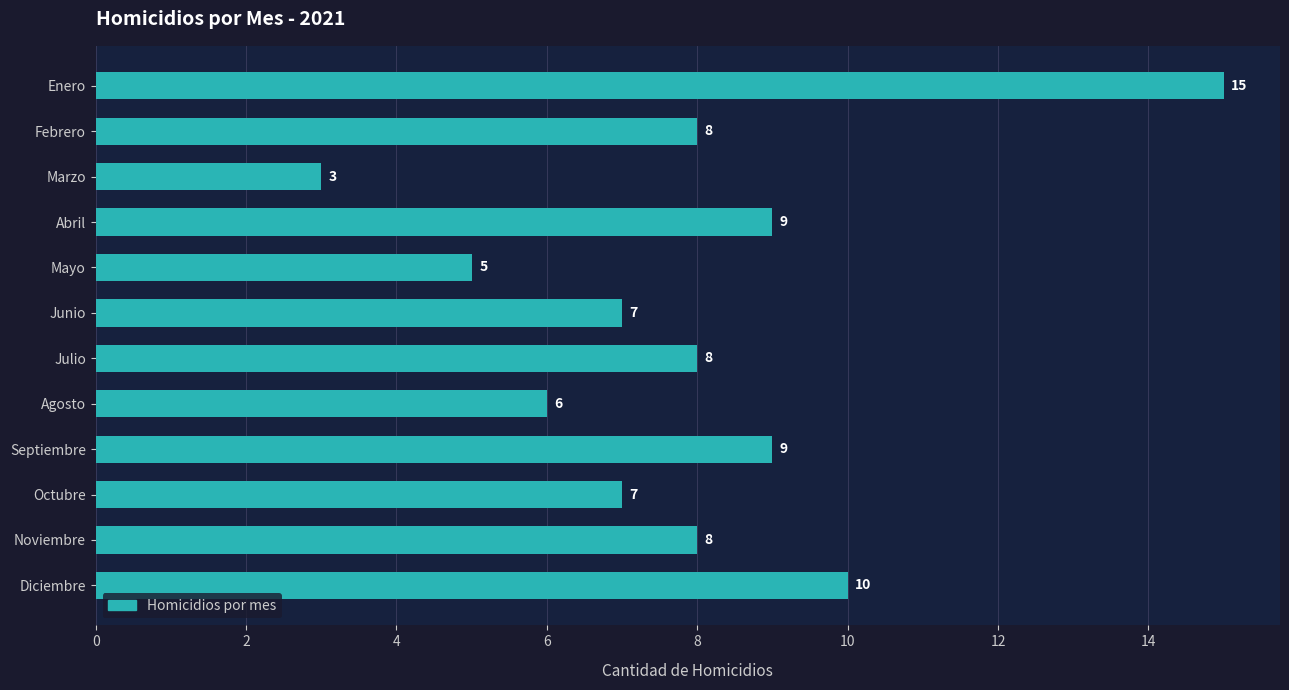

What is the ratio of the value at Febrero to the value at Julio?

1.0